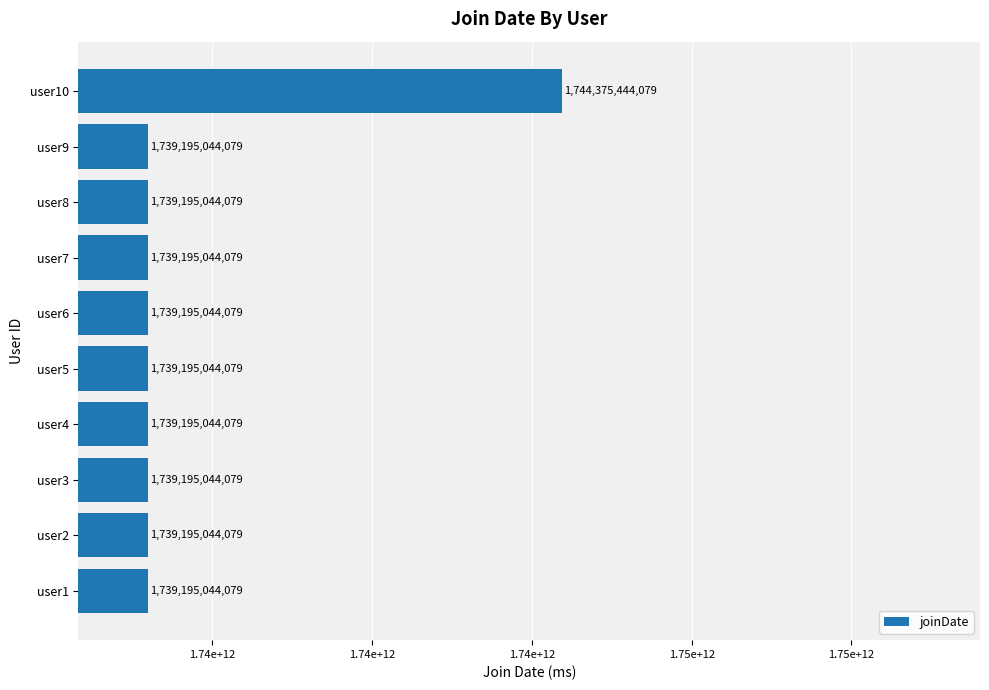

Are the bars horizontal?

Yes